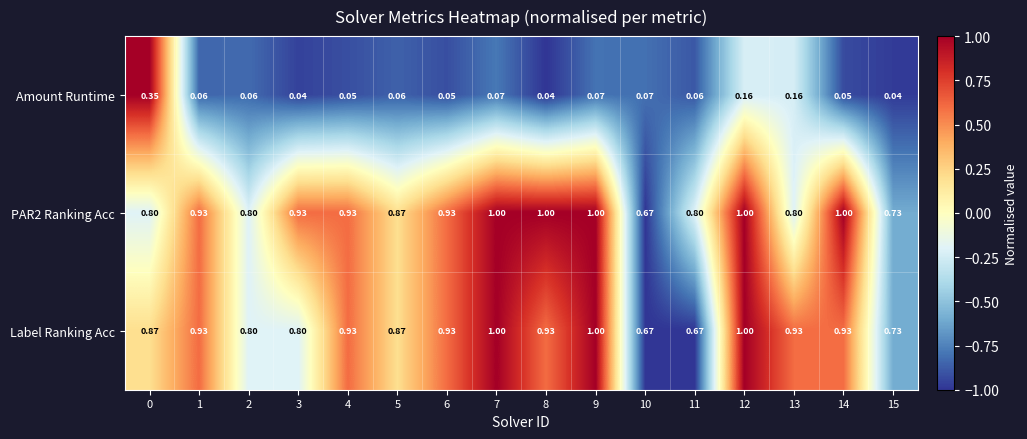

Is the value of Label Ranking Acc at 10 greater than the value of Amount Runtime at 11?

Yes